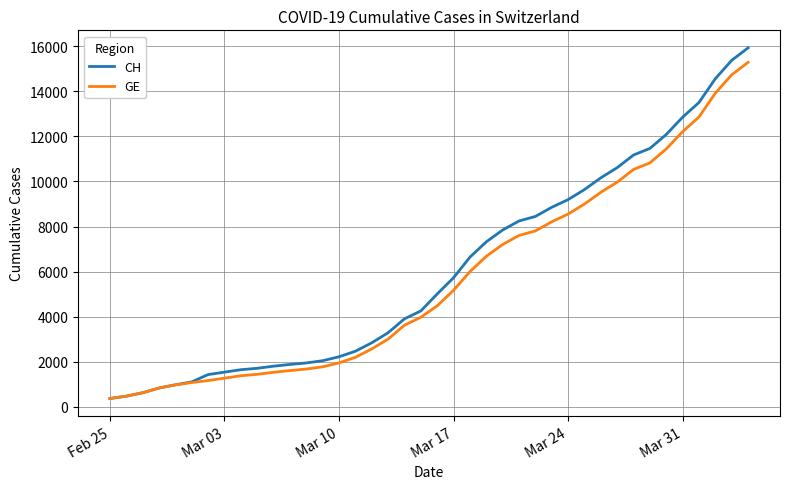

What is the smallest value displayed?

375